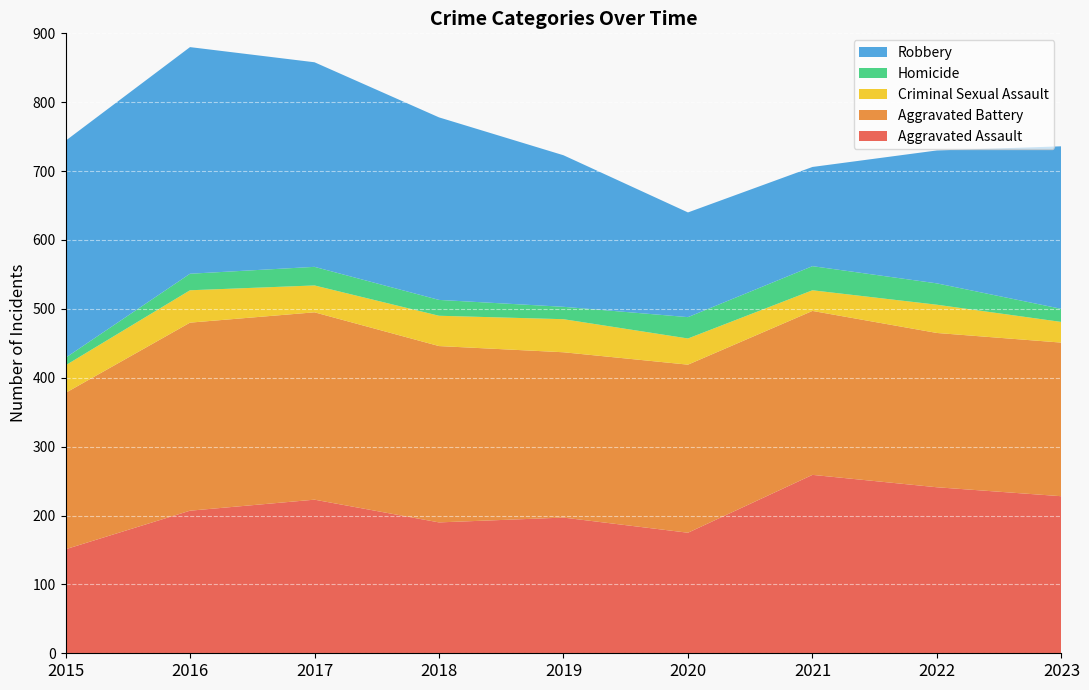

Reading right to left, extract all data points from this chart.

Aggravated Assault: 228	241	259	175	197	190	223	207	151
Aggravated Battery: 223	224	238	244	240	256	272	273	227
Criminal Sexual Assault: 30	41	30	38	48	44	39	47	40
Homicide: 19	31	35	31	18	23	27	24	11
Robbery: 236	193	144	152	220	265	297	329	315